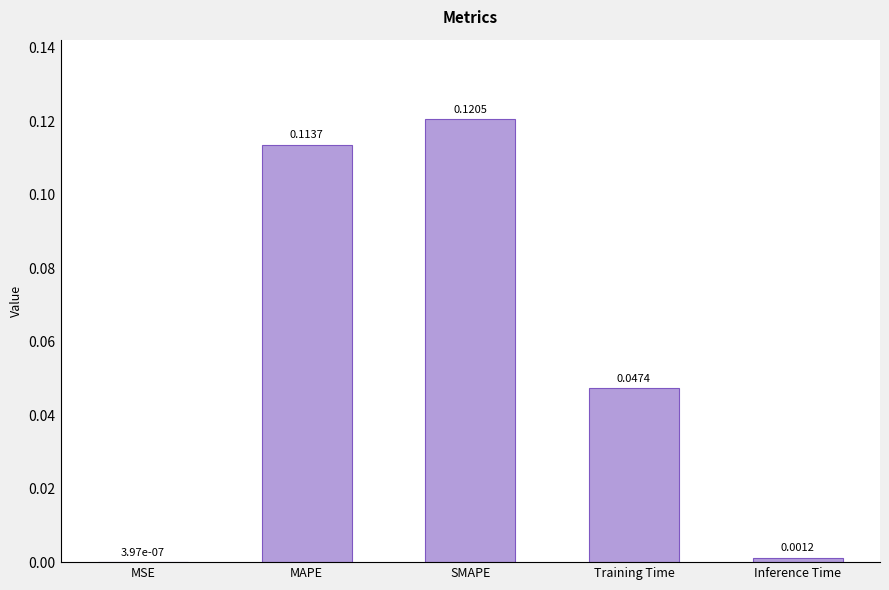

What is the sum of all values?

0.3